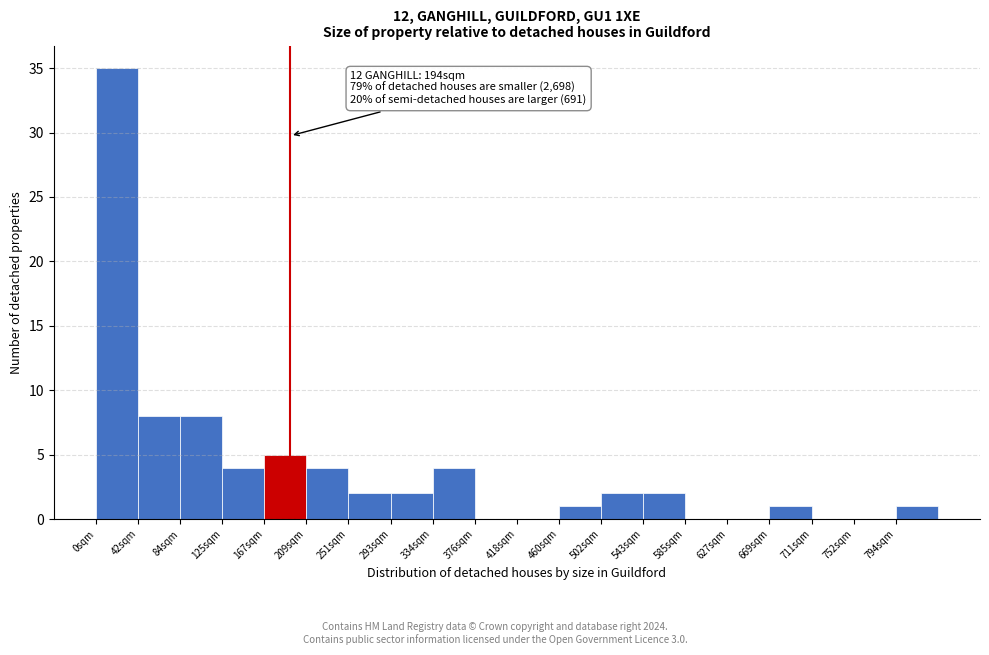

Over which range of the x-axis is the bar tallest?

0 to 42